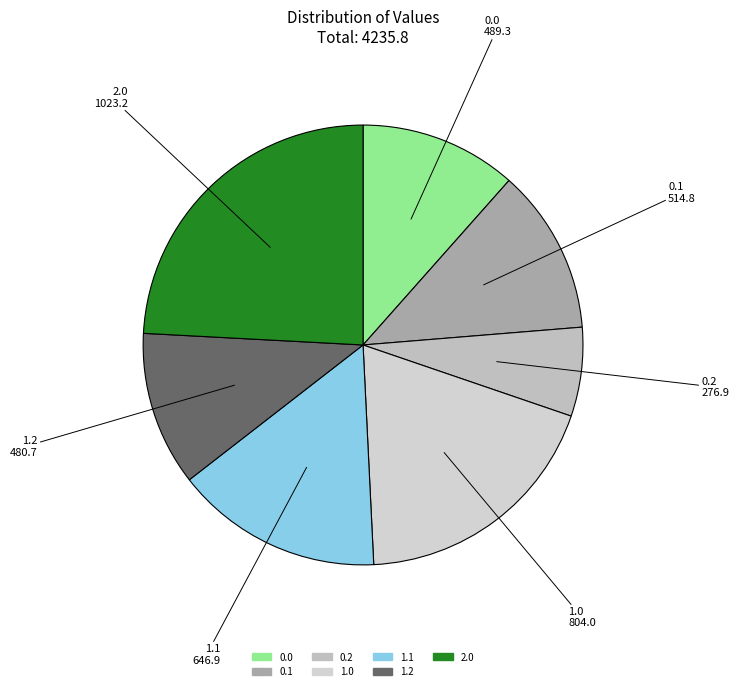

Does any single category account for the majority?

No